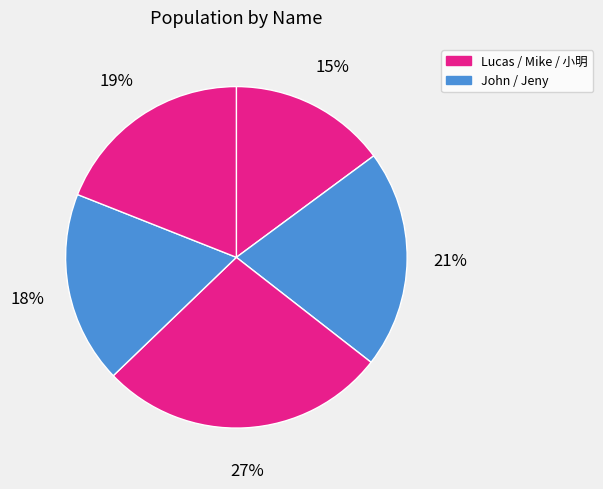

Count the number of slices in the pie.

5